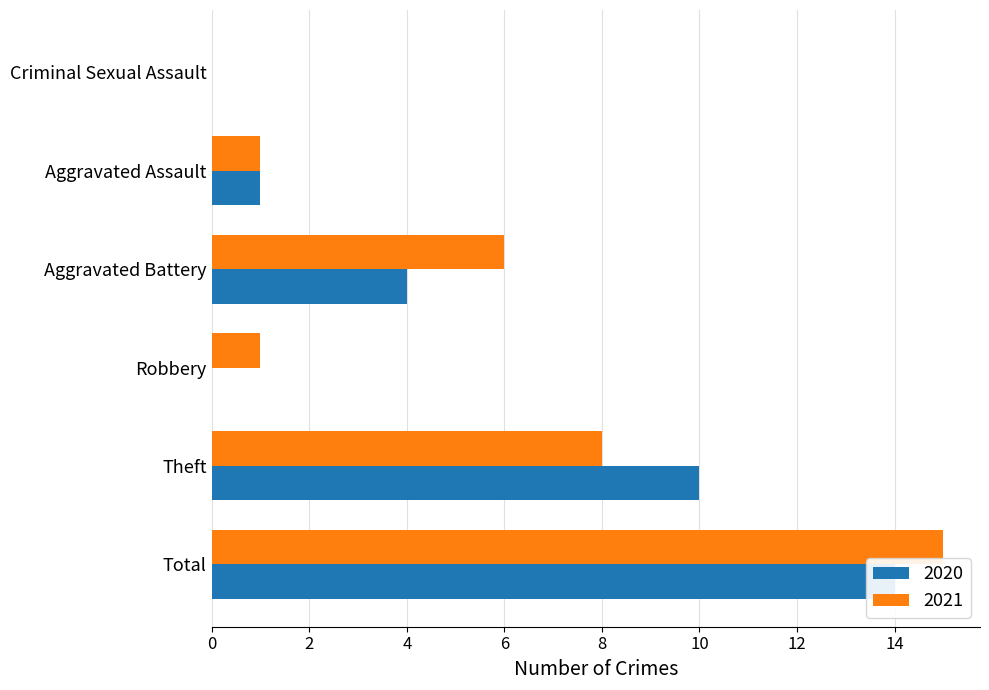

List the series in order of their peak value, highest first.

2021, 2020